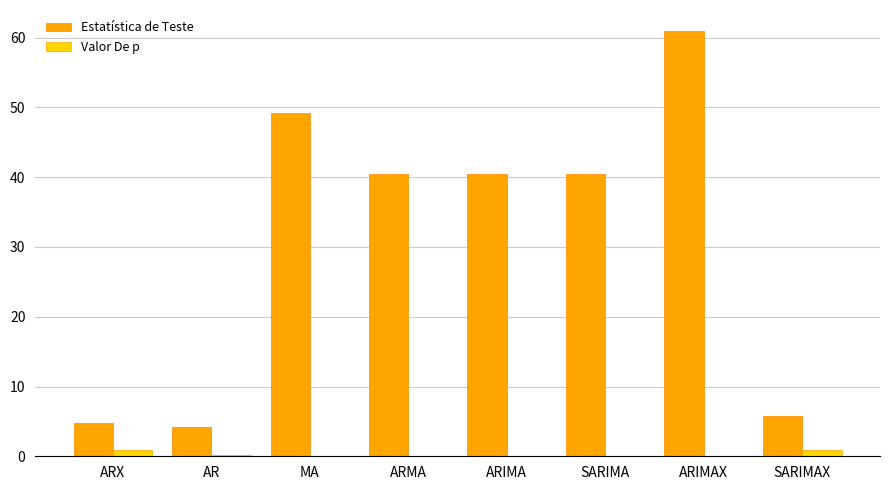

What is the highest value of the Estatística de Teste series?

60.9